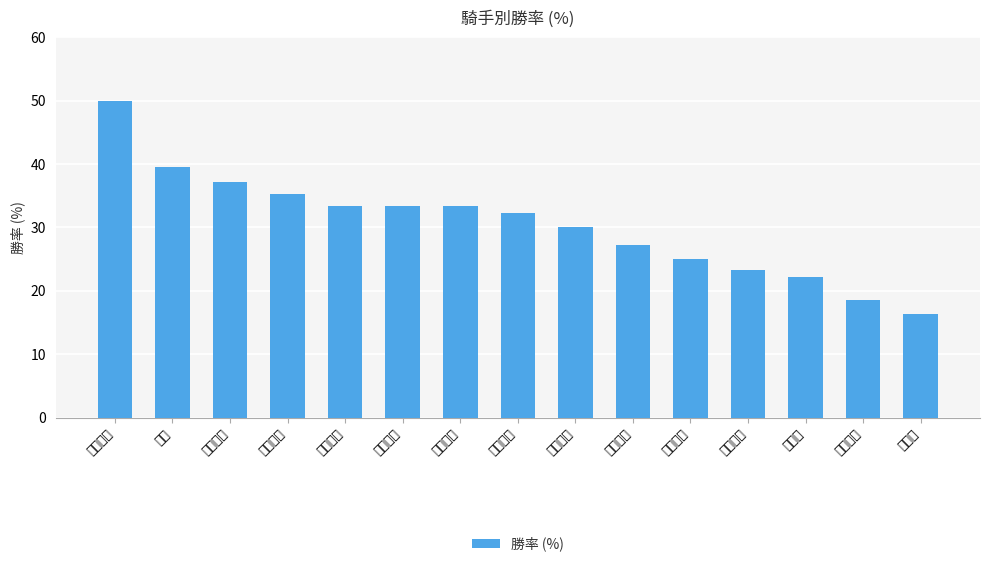

Which has a higher value, 武豊 or 小牧太?

武豊